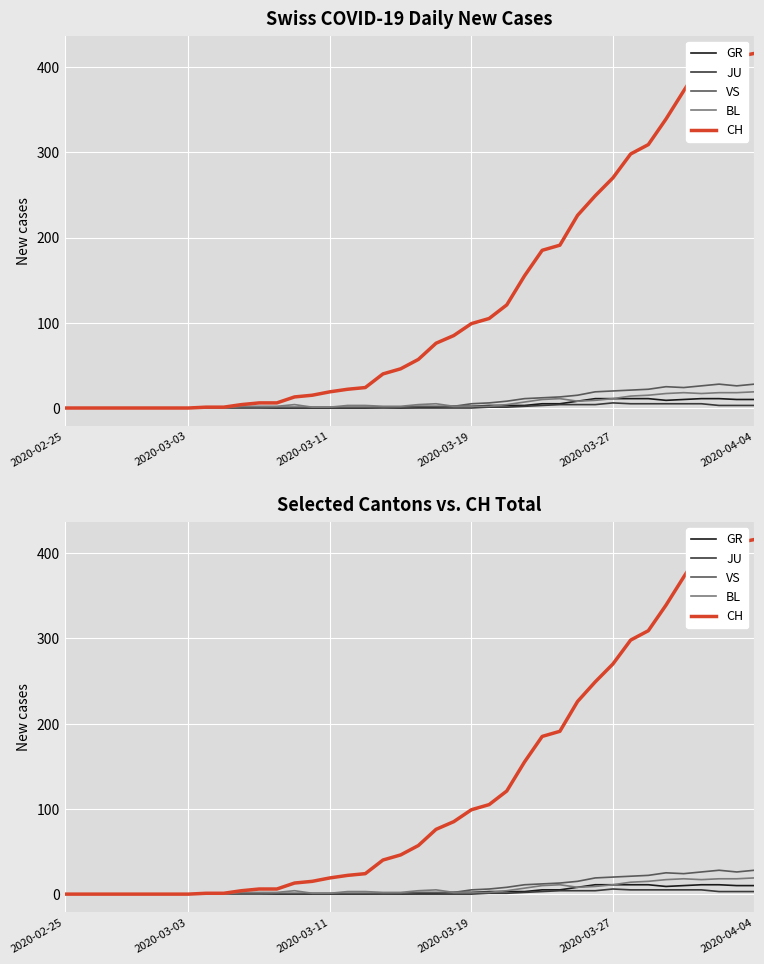

What is the sum of all GR values?

139